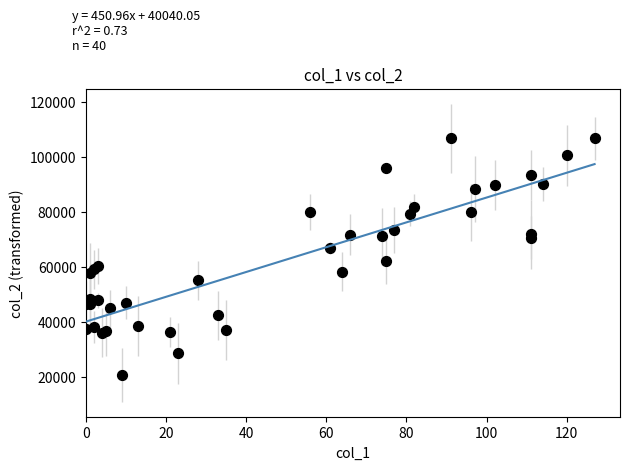

What Y value in the scatter plot is closest to 63639?

62061.8